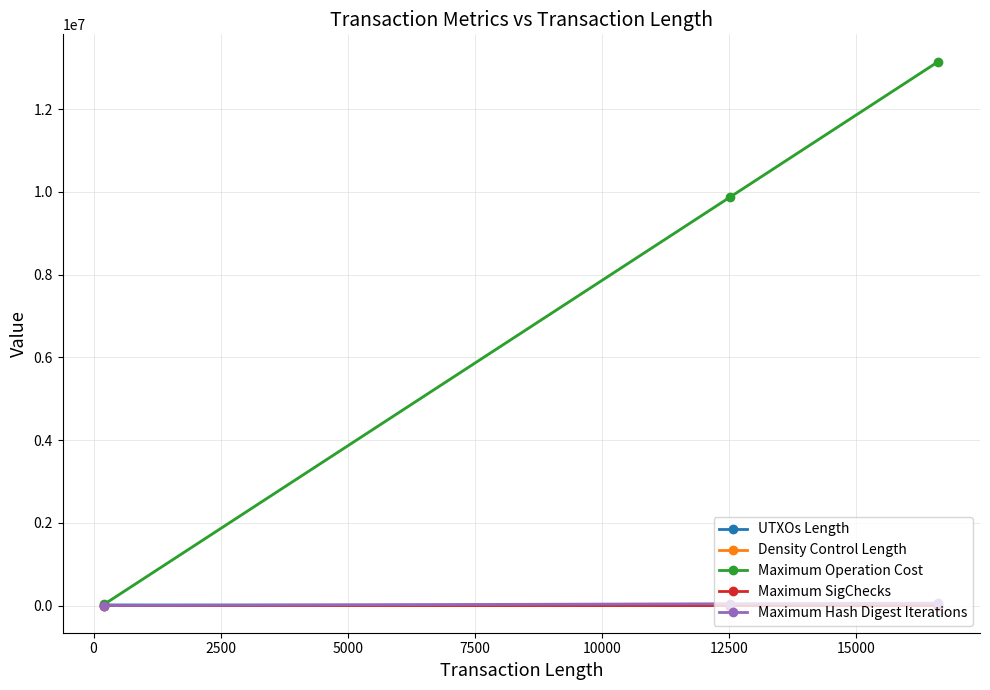

At how many categories does at least one series exceed 2500056?

2